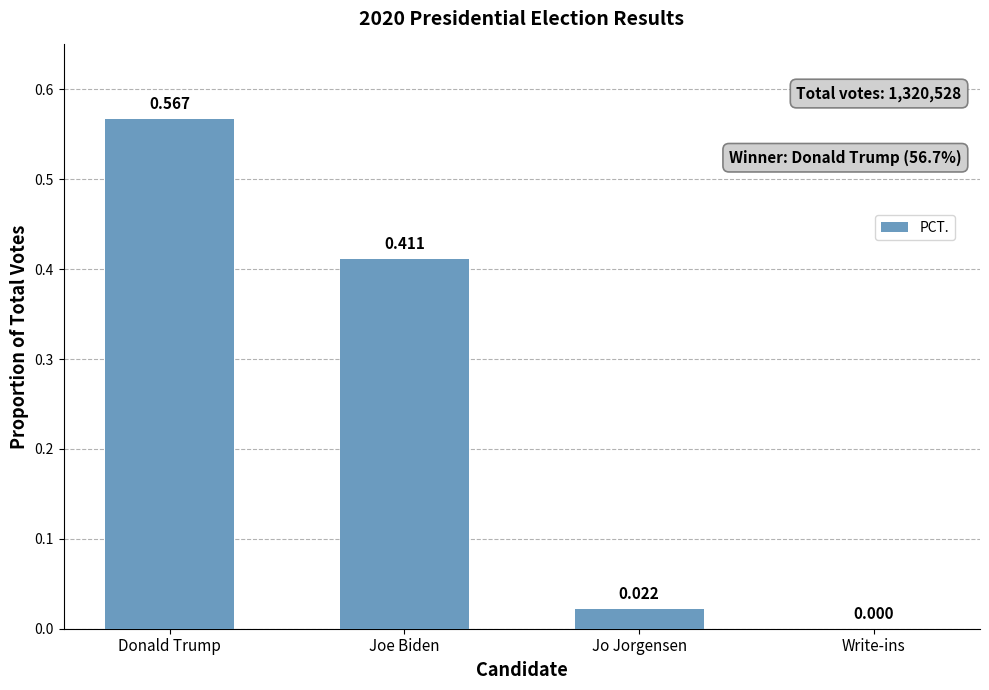

At which category does the chart reach its peak across all series?

Donald Trump